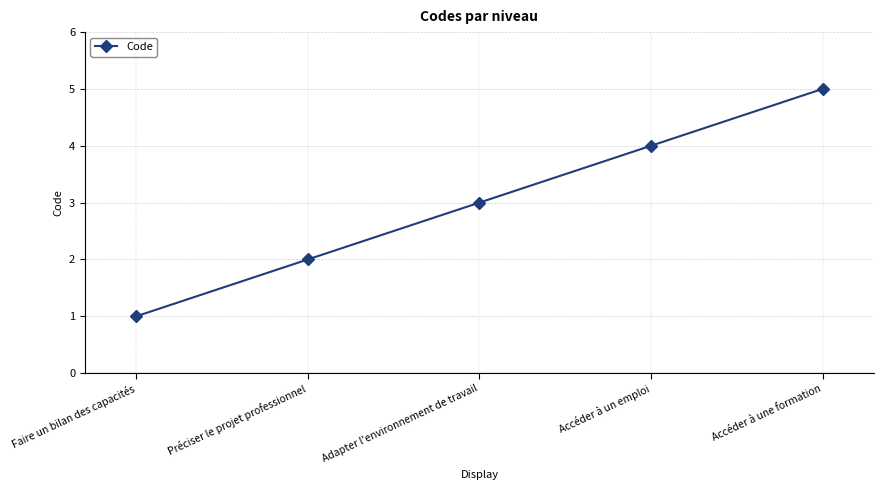

What is the label of the 2nd point from the left?

Préciser le projet professionnel